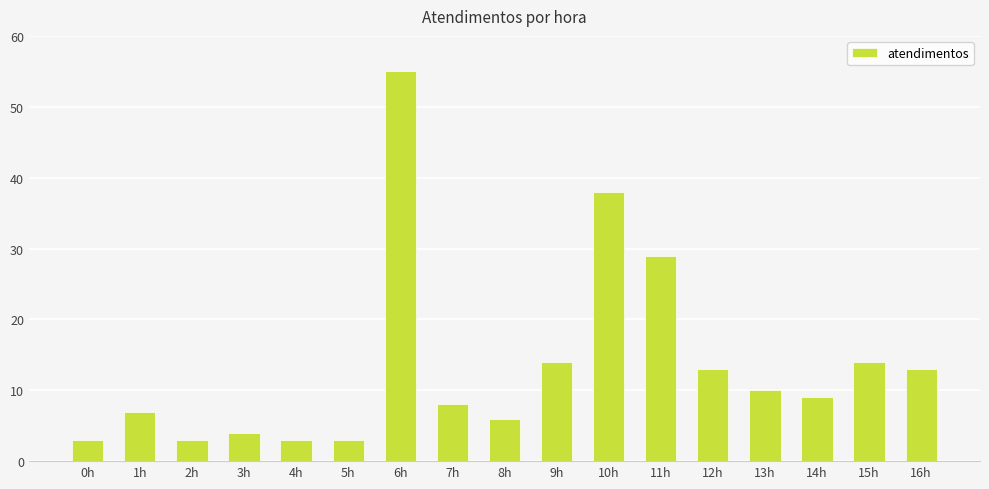

What is the ratio of the value at 8h to the value at 16h?

0.5